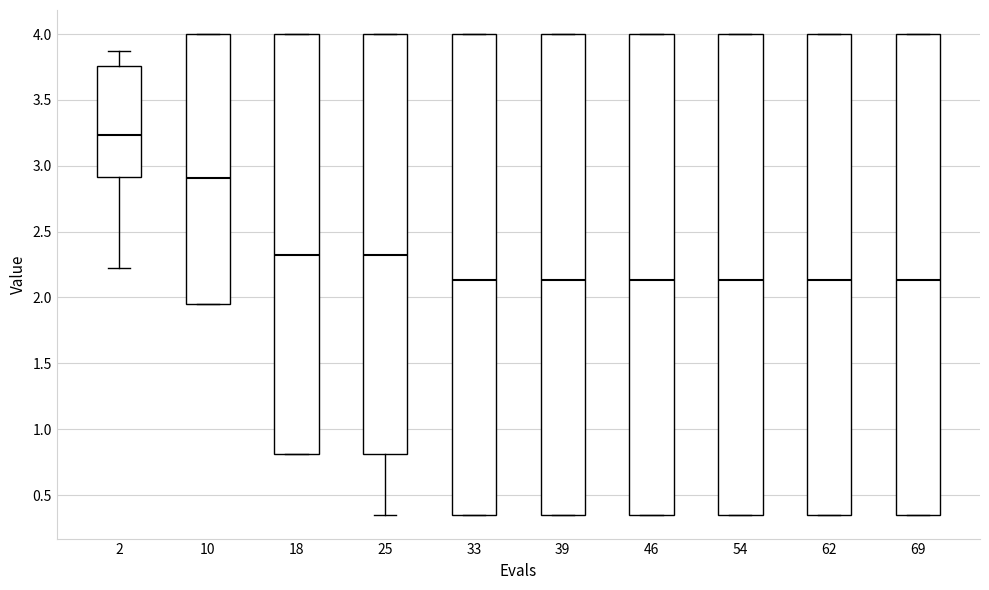

Where is the lower edge of the box at x = 10 on the y-axis? The values are not printed on the chart, so give them approximately, as read against the axis.

1.95